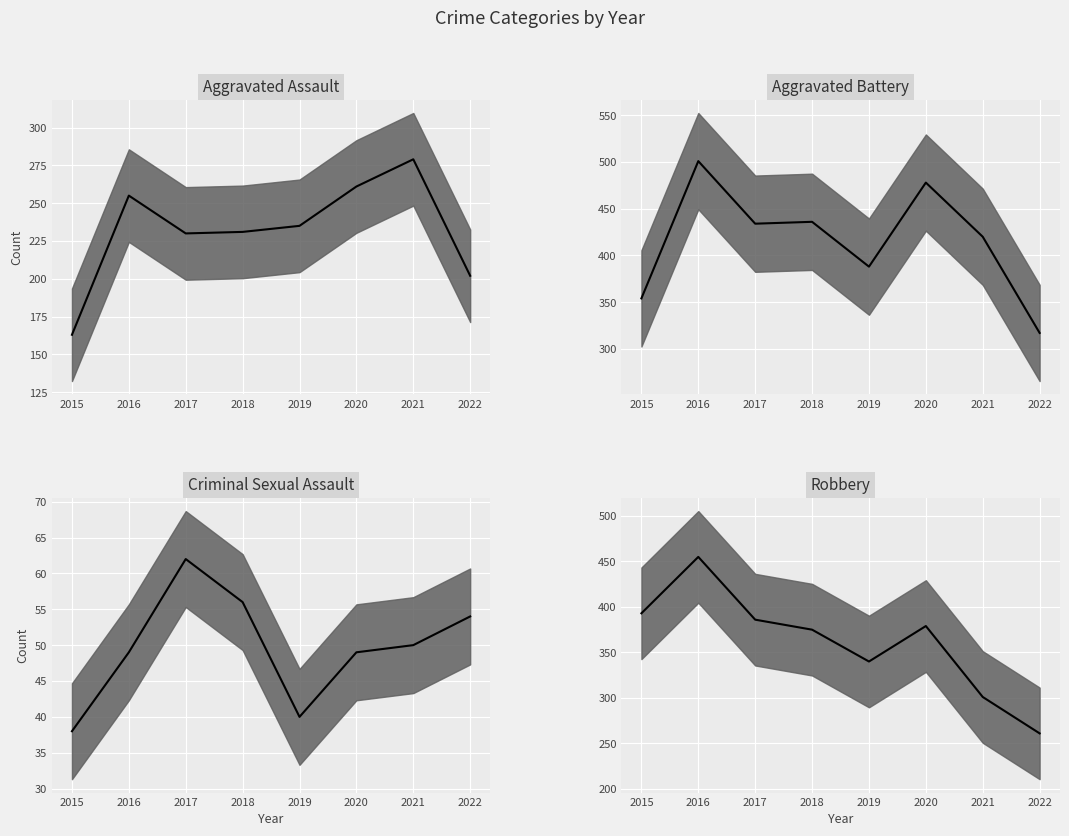

At which label is Criminal Sexual Assault median closest to 50?

2021